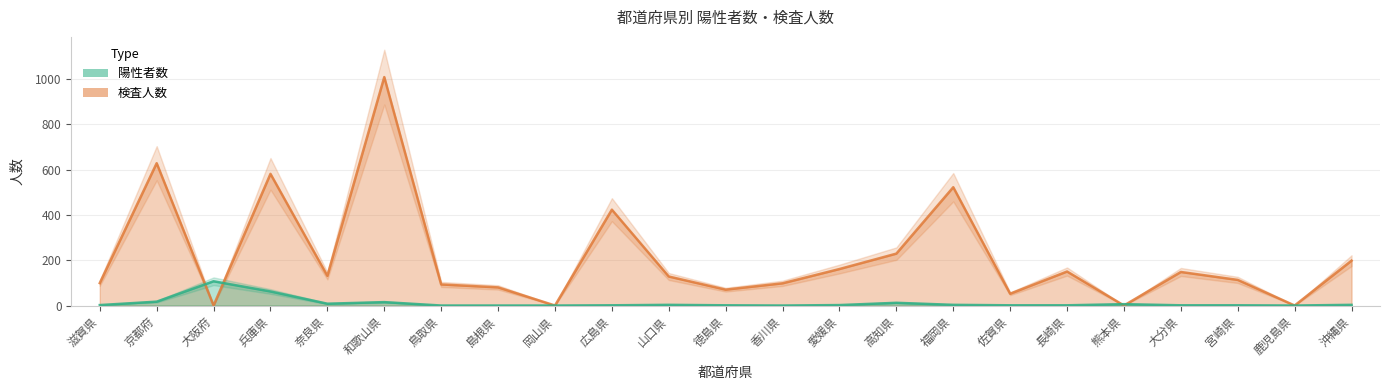

The value of 陽性者数 at 大分県 is 1. True or false?

True